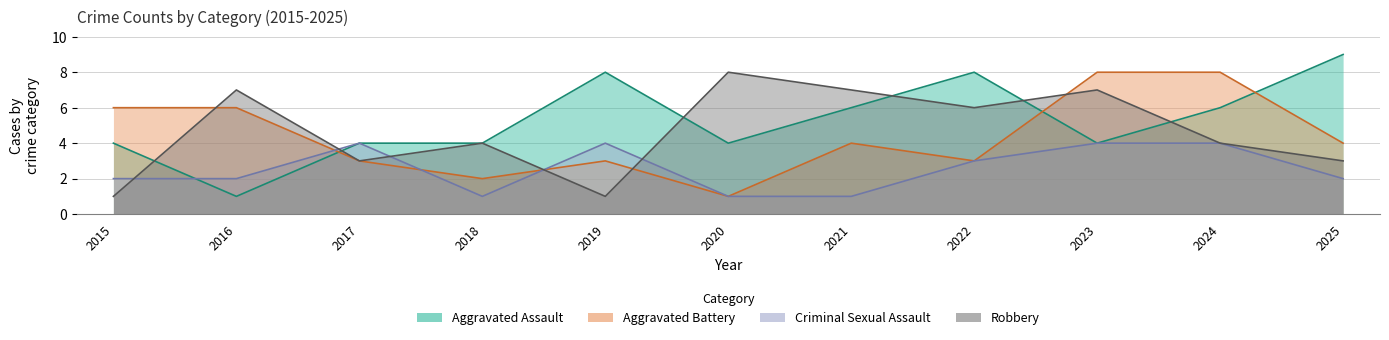

Between 2015 and 2019, which is larger?

2019